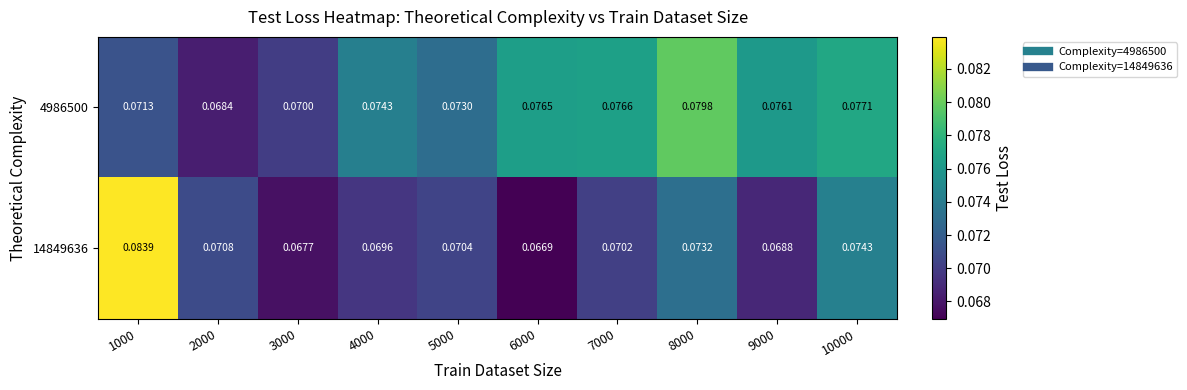

Which series changed the most between 7000 and 10000?

14849636